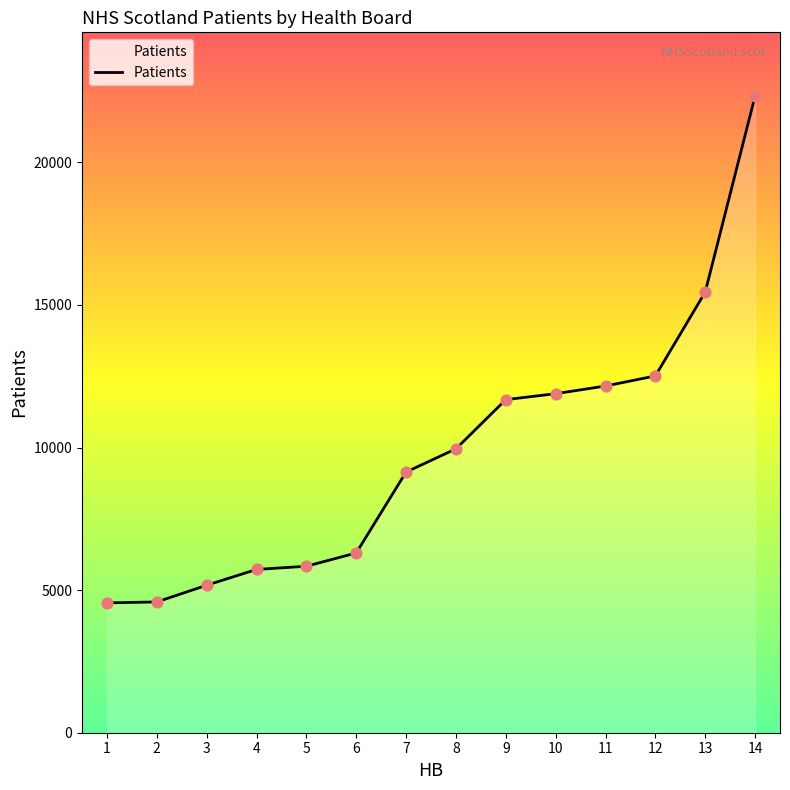

Which has a higher value, 6 or 4?

6